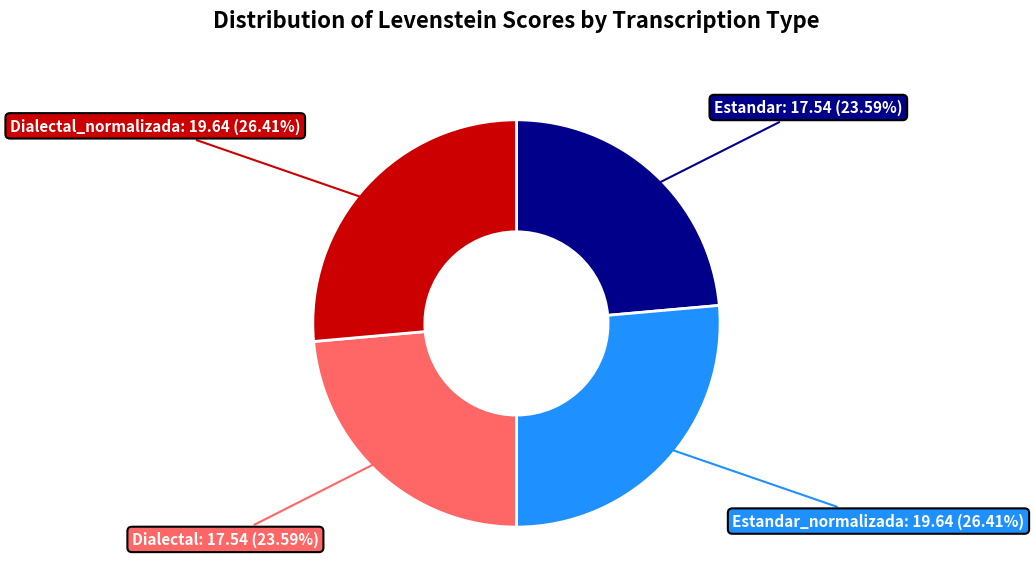

Is there any slice that represents more than half of the pie?

No